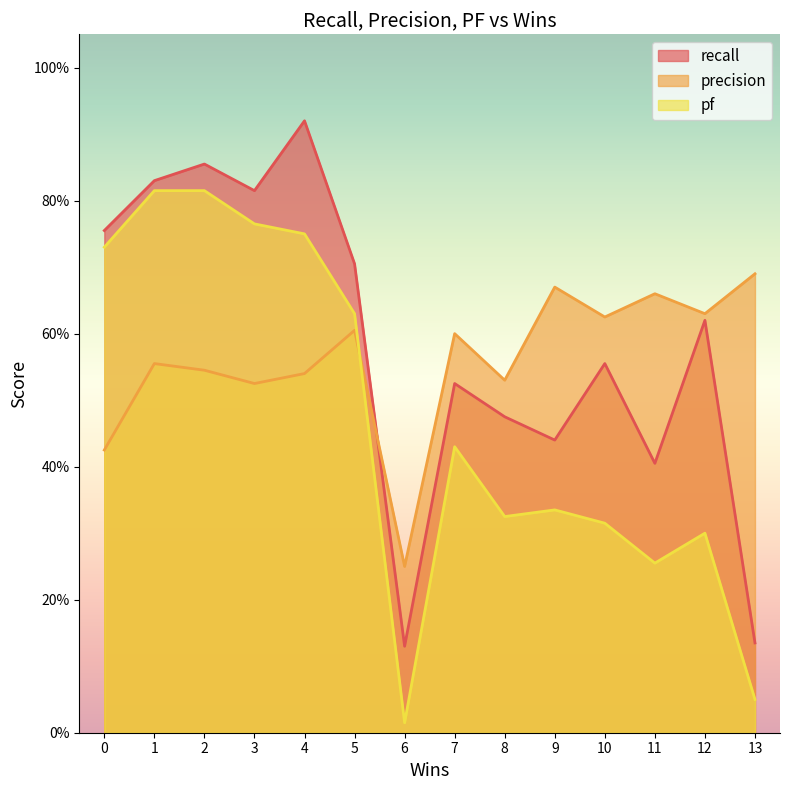

At which label does precision reach its peak?

13